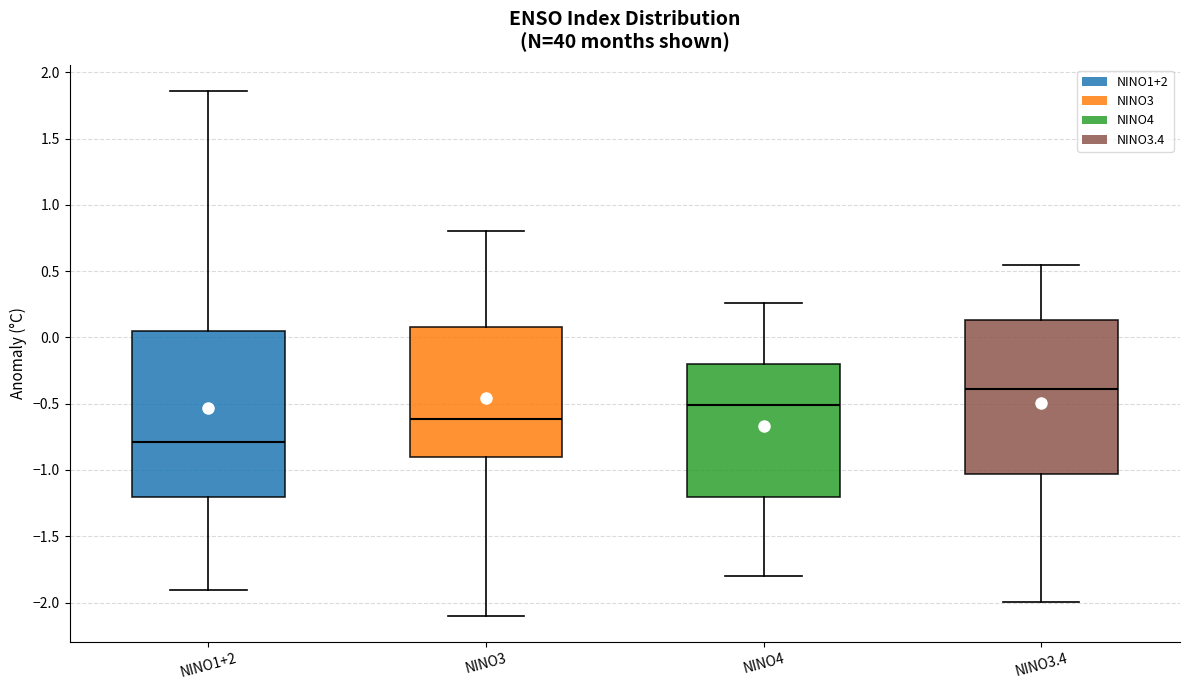

Which box is the tallest, from its lower edge to its upper edge?

NINO1+2